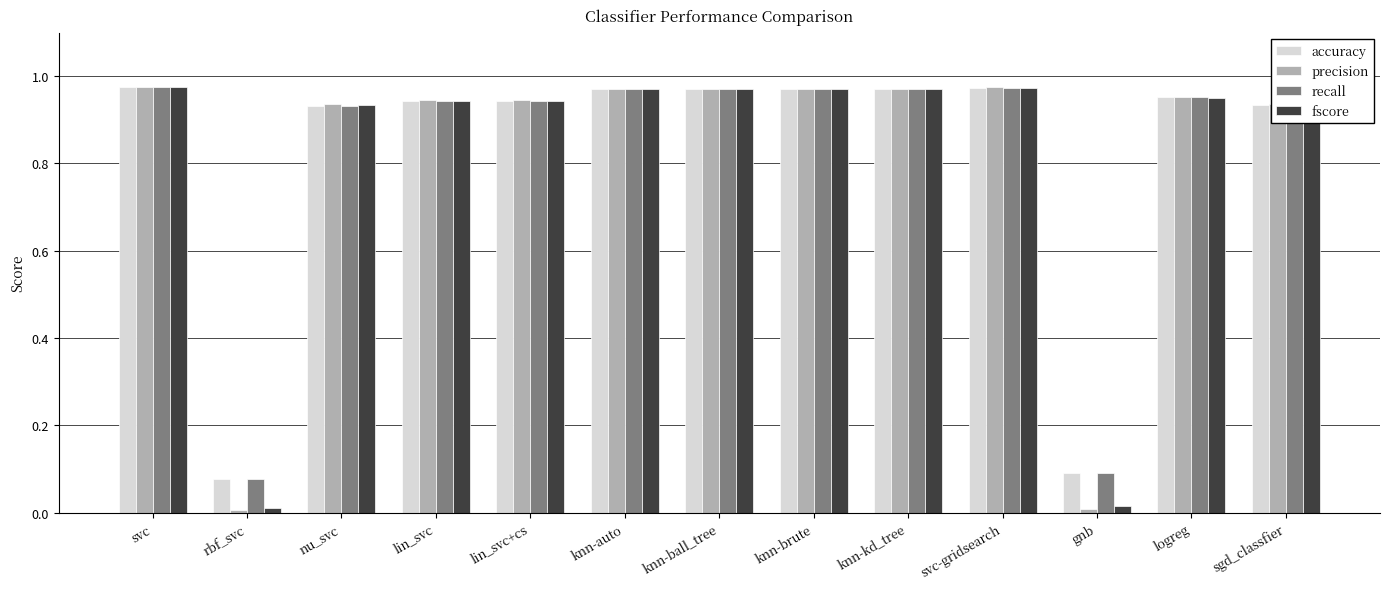

Which series has the widest spread of values?

precision